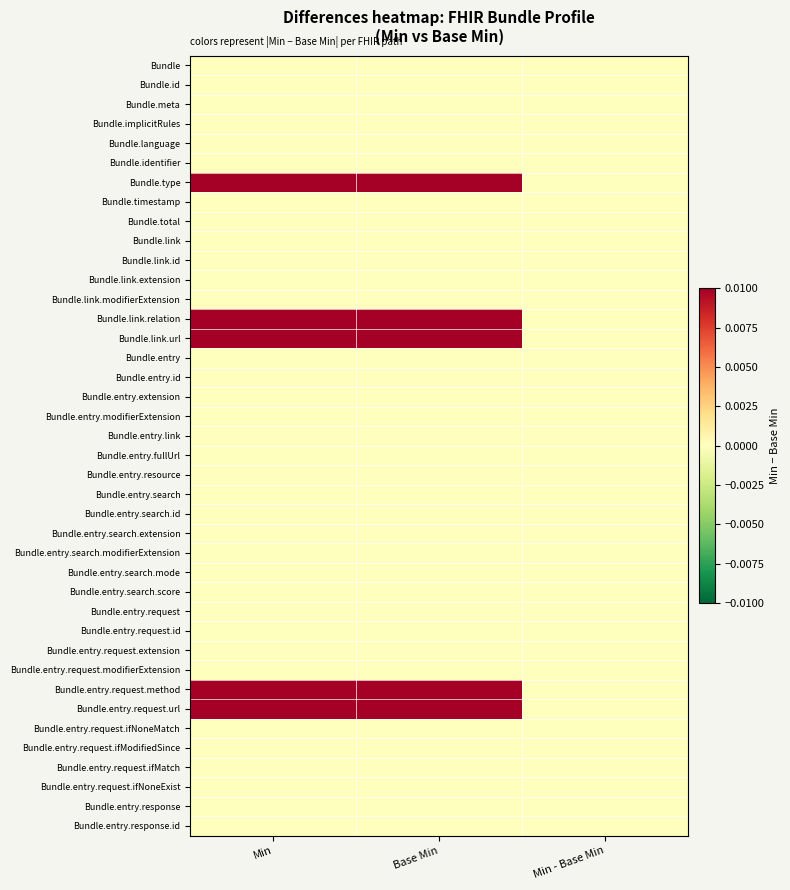

How many series are shown in this chart?

40